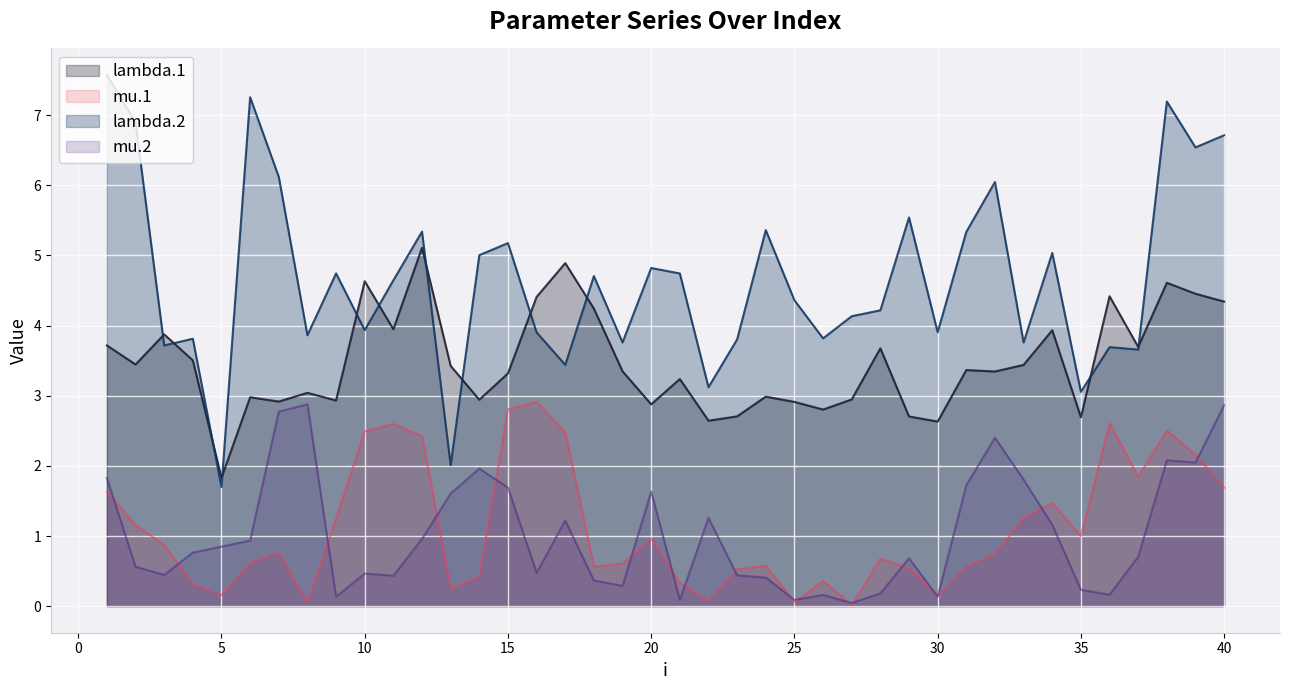

True or false: mu.1 and lambda.1 intersect in this chart.

False